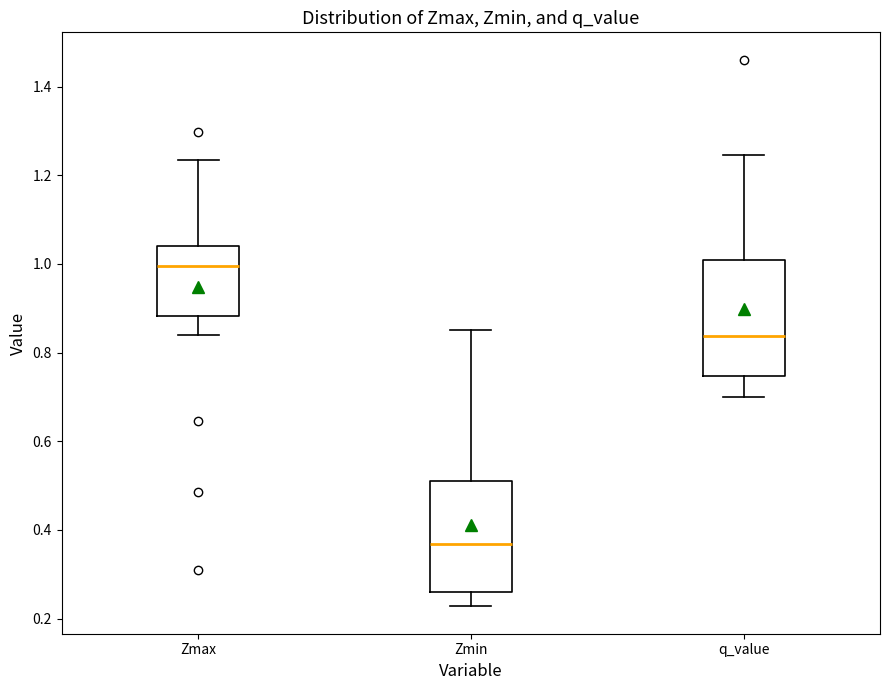

Reading left to right, read every box against the y-axis: the position of its median line, the range the box covers, and the ends of its whiskers. The values are not printed on the chart, so give them approximately, as read against the axis.

Zmax: median 1.00, box 0.88 to 1.04, whiskers 0.84 to 1.24
Zmin: median 0.36, box 0.26 to 0.52, whiskers 0.22 to 0.86
q_value: median 0.84, box 0.74 to 1.00, whiskers 0.70 to 1.24